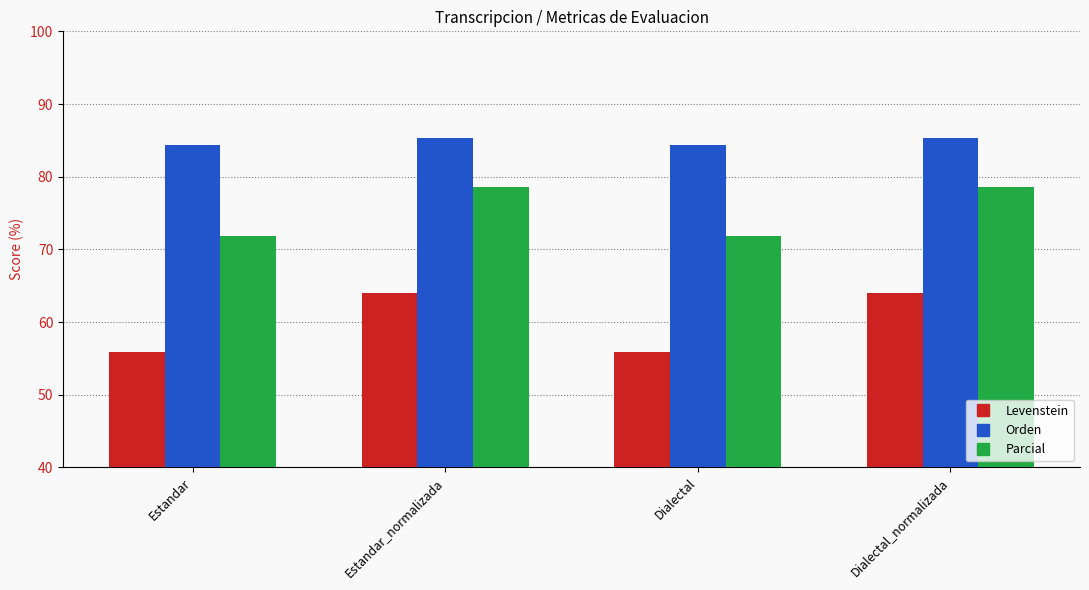

How many data points in Parcial are above 78?

2